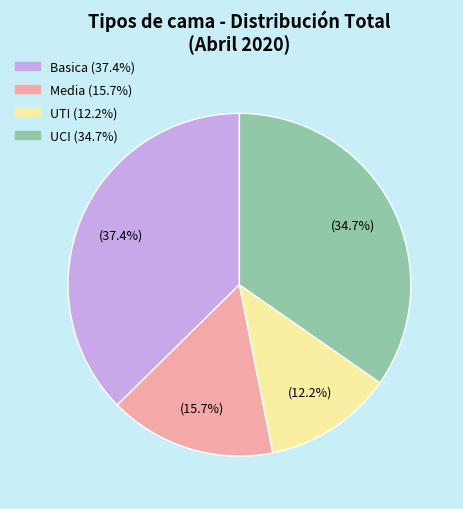

The Basica slice represents 37% of the pie. True or false?

True